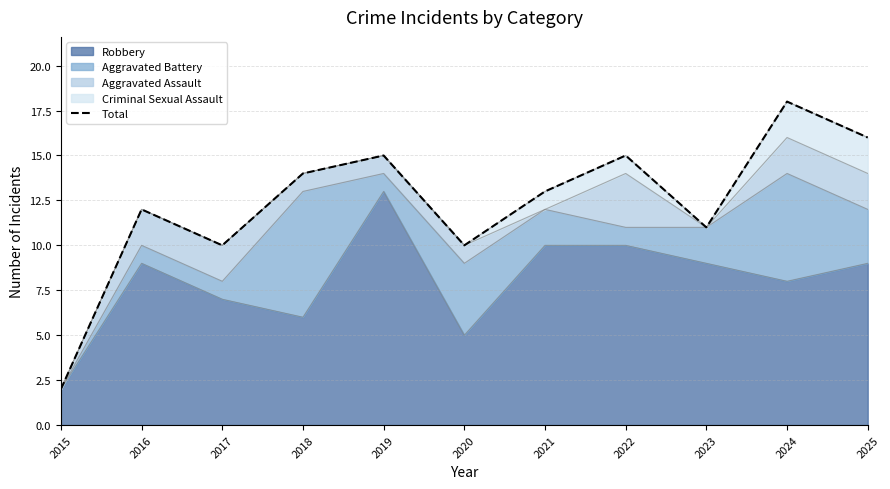

Where is the first local maximum?

2016